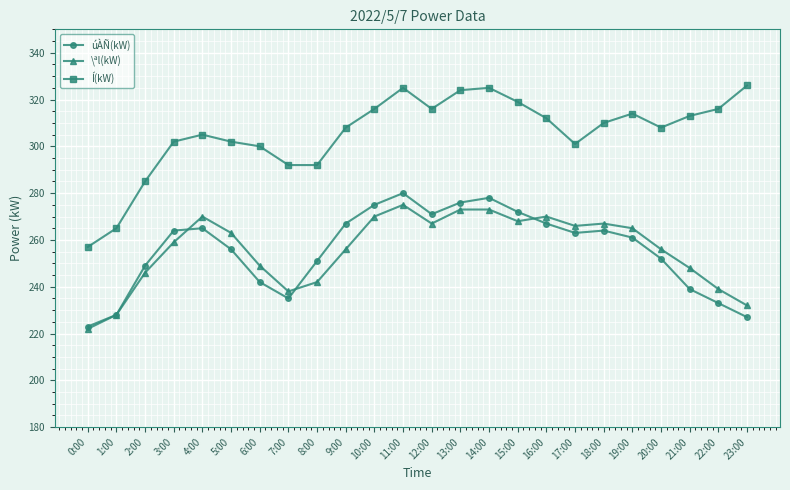

What position from the right is 2:00?

22